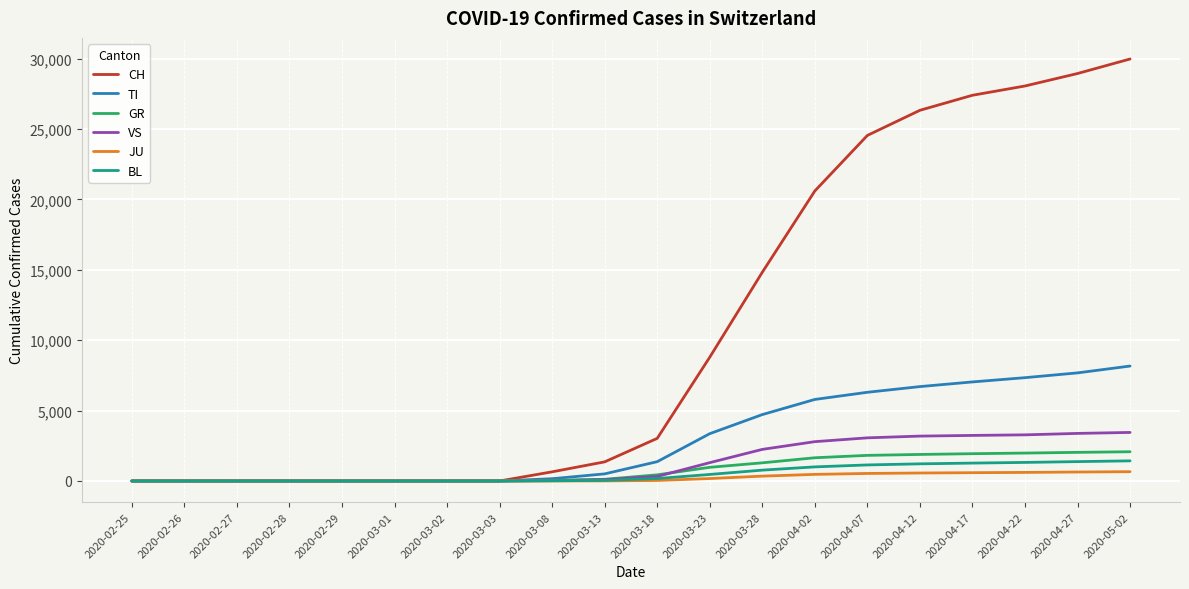

Which label corresponds to the largest value in the chart?

2020-05-02